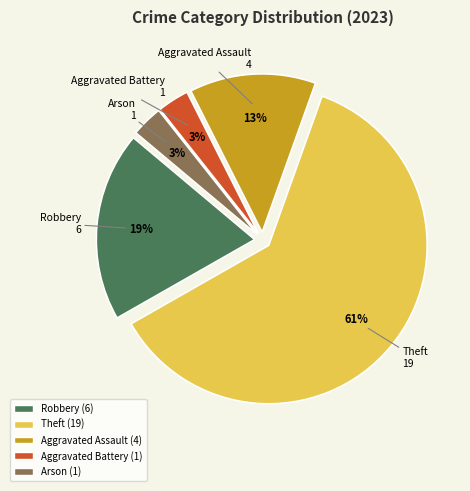

Is there any slice that represents more than half of the pie?

Yes